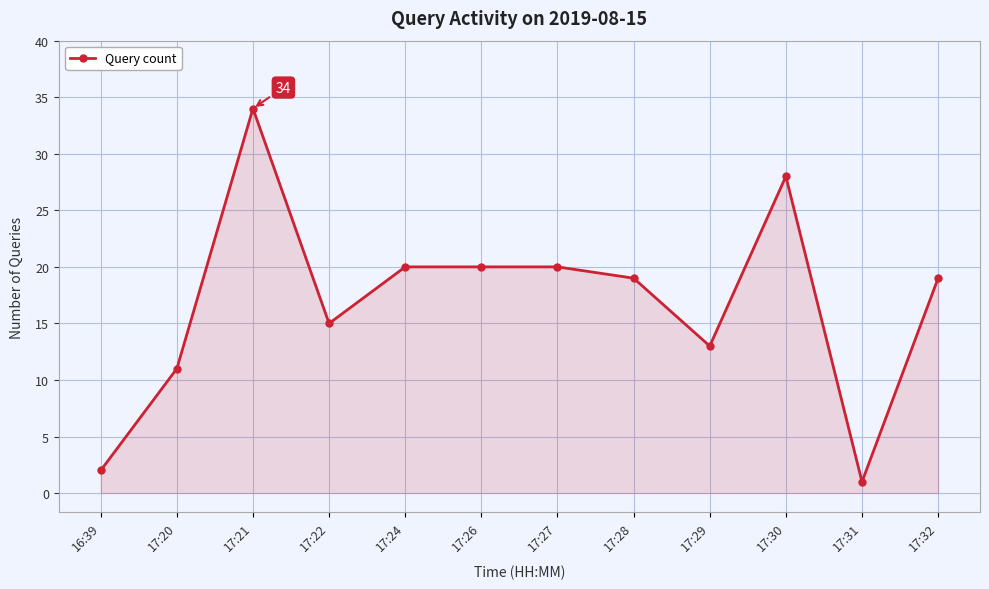

Reading left to right, transcribe all the data shown in this chart.

16:39=2	17:20=11	17:21=34	17:22=15	17:24=20	17:26=20	17:27=20	17:28=19	17:29=13	17:30=28	17:31=1	17:32=19